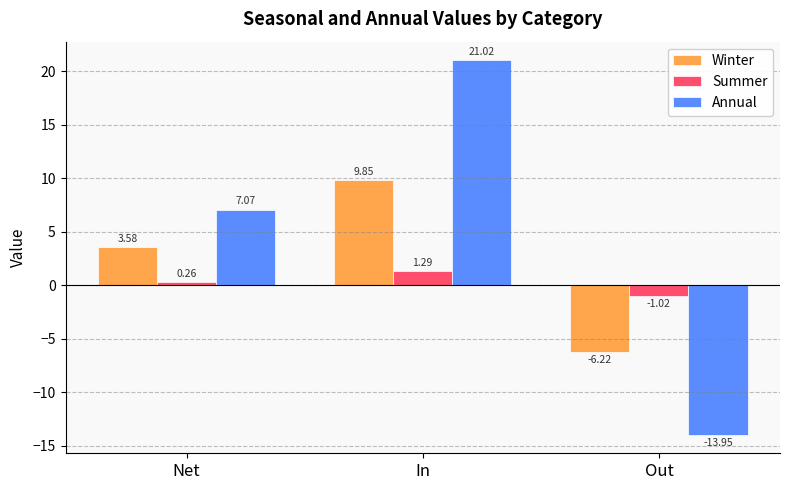

What is the difference between the maximum and second lowest values in the Summer series?

1.0